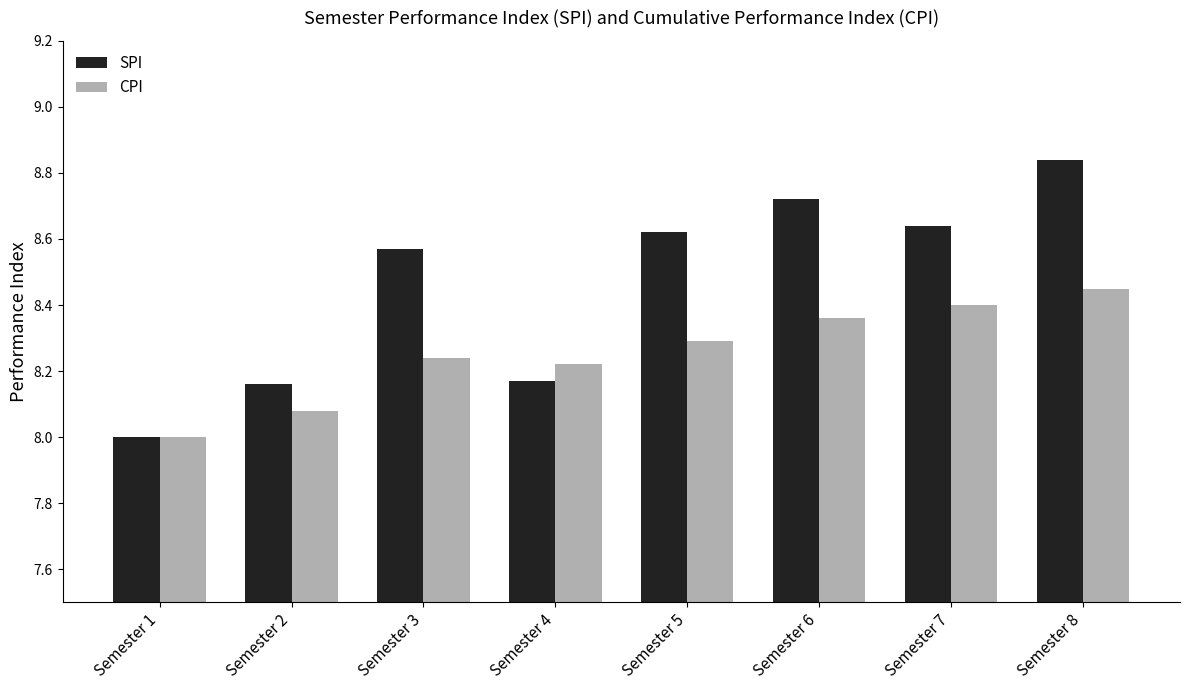

Which series changed the most between Semester 2 and Semester 6?

SPI